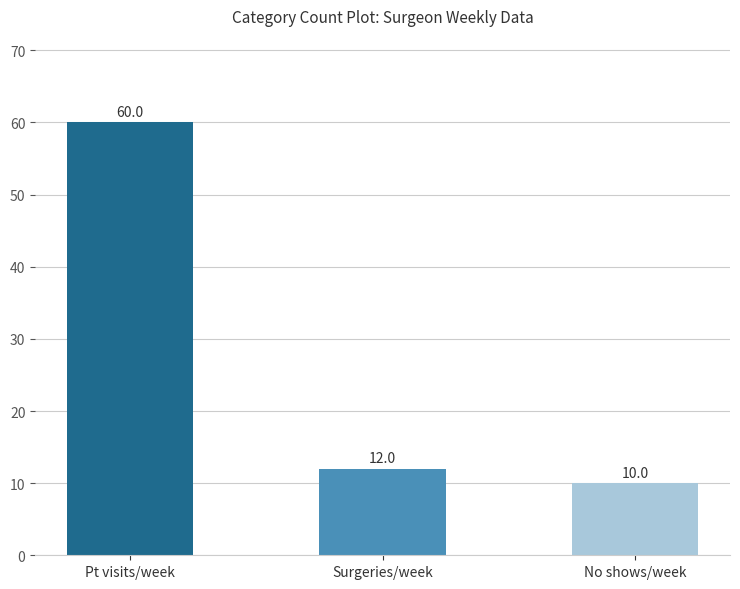

Rank the categories by value from lowest to highest.

No shows/week, Surgeries/week, Pt visits/week